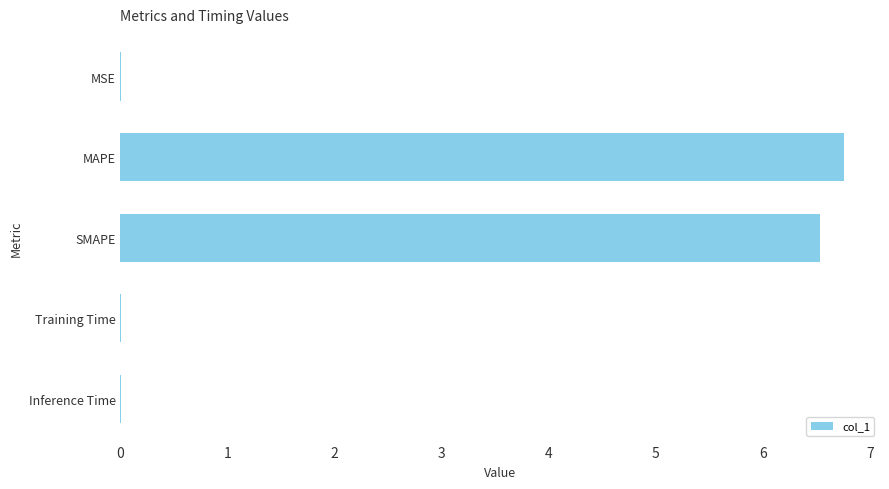

Between MSE and MAPE, which is larger?

MAPE